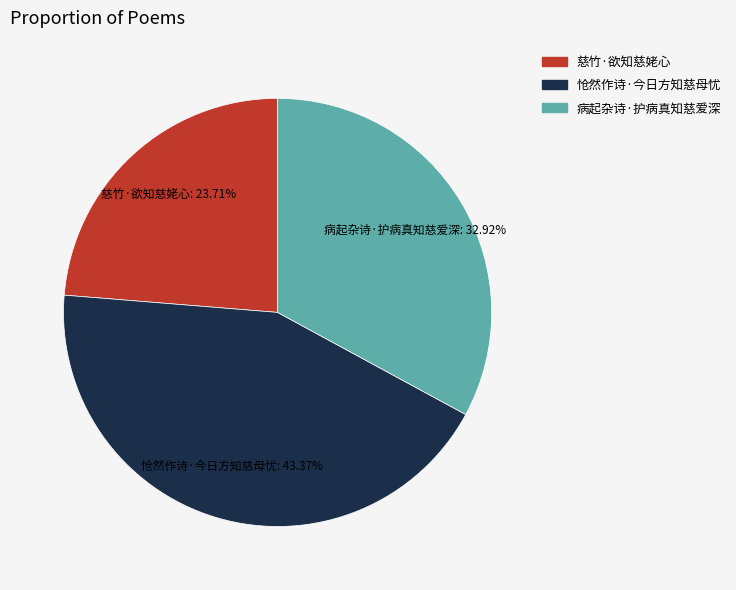

Between 慈竹·欲知慈姥心 and 病起杂诗·护病真知慈爱深, which is larger?

病起杂诗·护病真知慈爱深